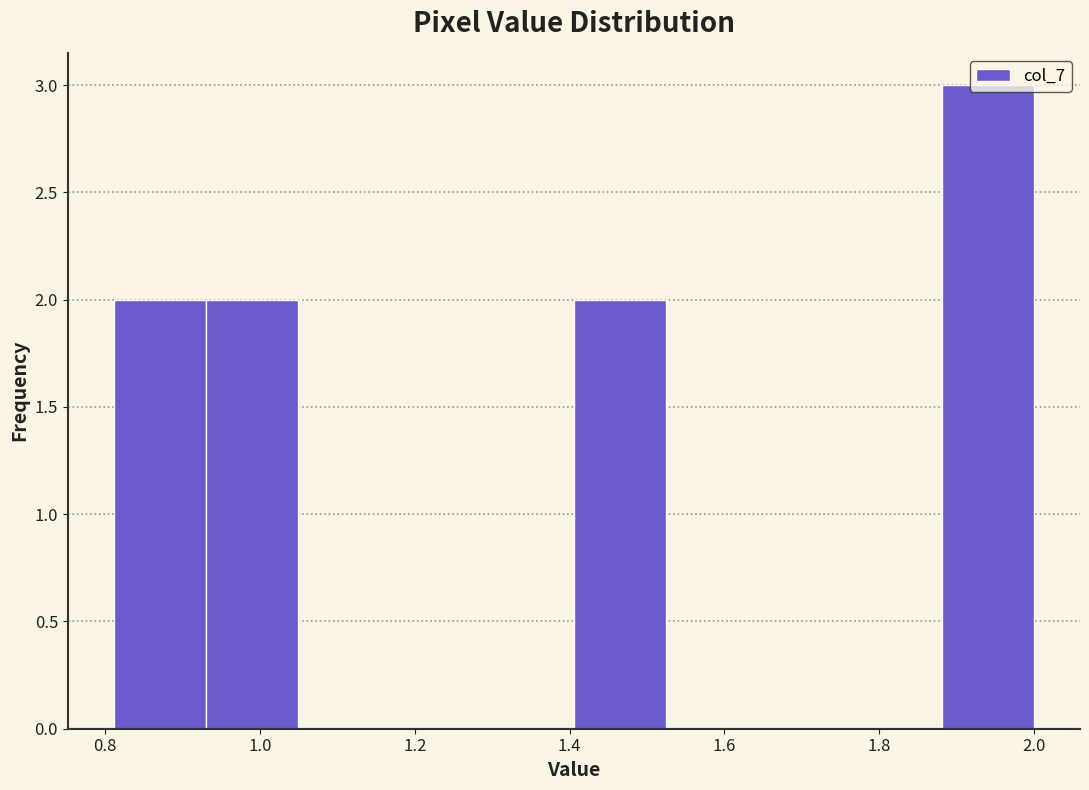

Reading left to right, transcribe this chart: for each bar, give the range it covers on the x-axis and its height. Neither the bar edges nor the heights are printed on the chart, so give them approximately, as read against the axes.

0.82 to 0.94: 2
0.94 to 1.04: 2
1.04 to 1.16: 0
1.16 to 1.28: 0
1.28 to 1.40: 0
1.40 to 1.52: 2
1.52 to 1.64: 0
1.64 to 1.76: 0
1.76 to 1.88: 0
1.88 to 2.00: 3